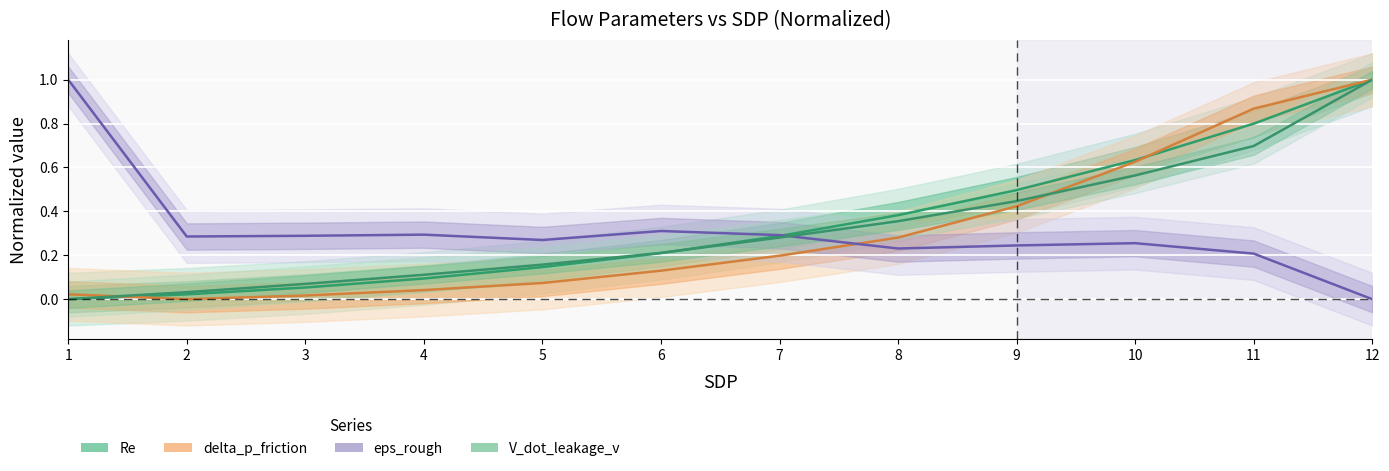

What is the difference between the highest and lowest values at 8?

0.2